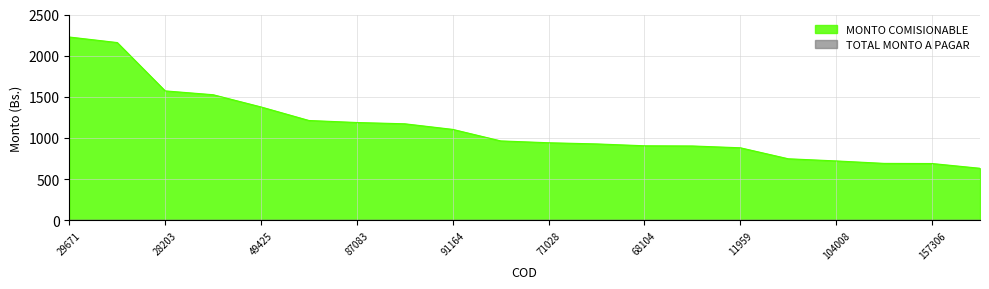

What position from the right is 118804?

9